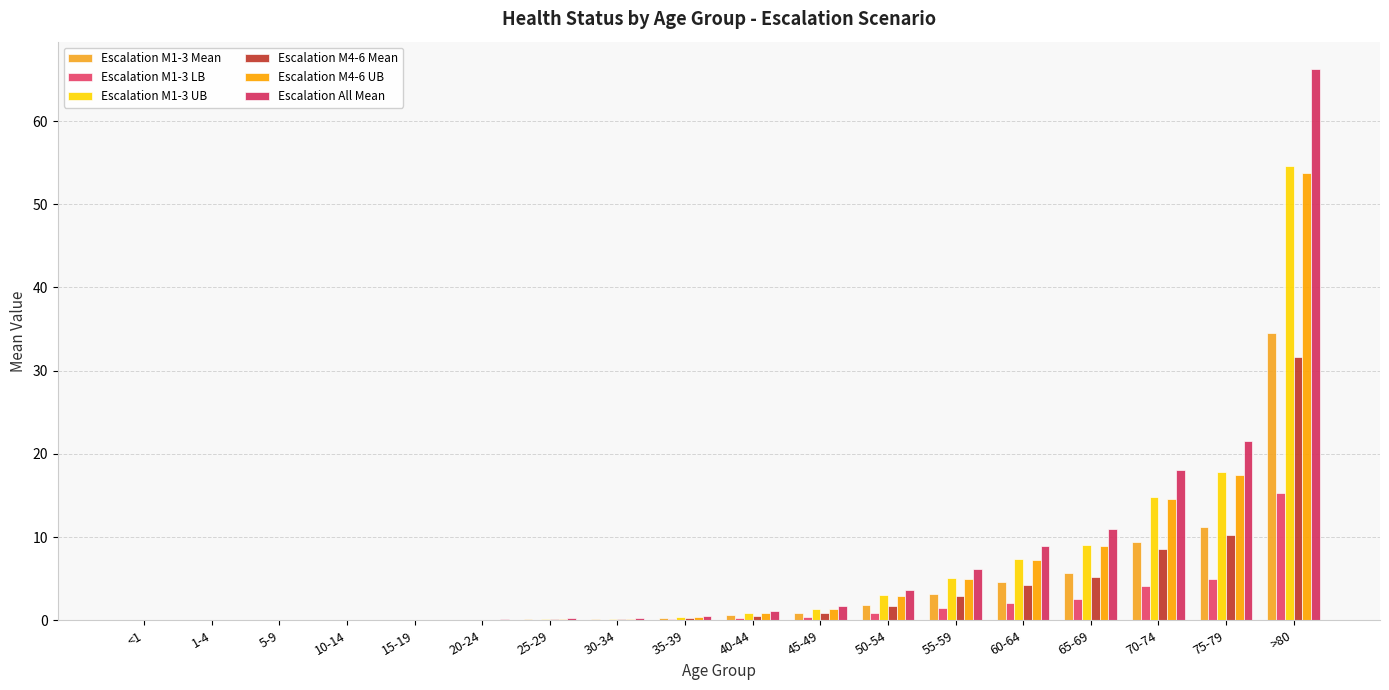

What are all the series names shown in the legend?

Escalation M1-3 Mean, Escalation M1-3 LB, Escalation M1-3 UB, Escalation M4-6 Mean, Escalation M4-6 UB, Escalation All Mean